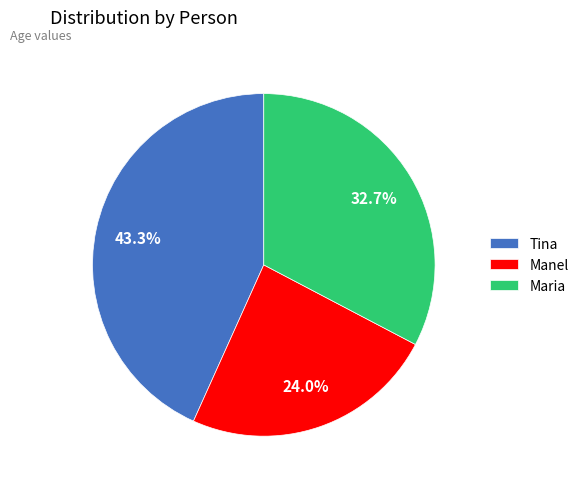

Does any single category account for the majority?

No